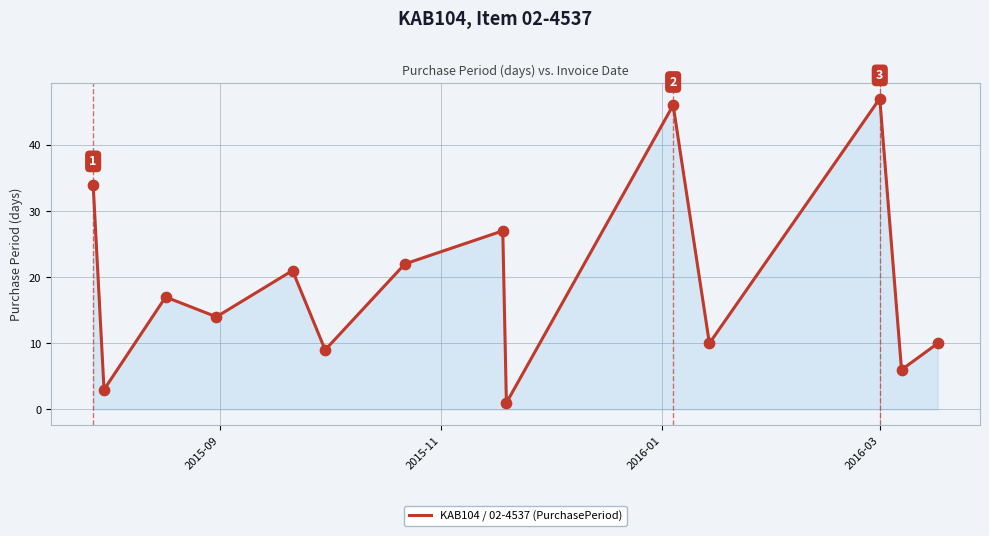

What is the difference between the maximum and minimum values?

46